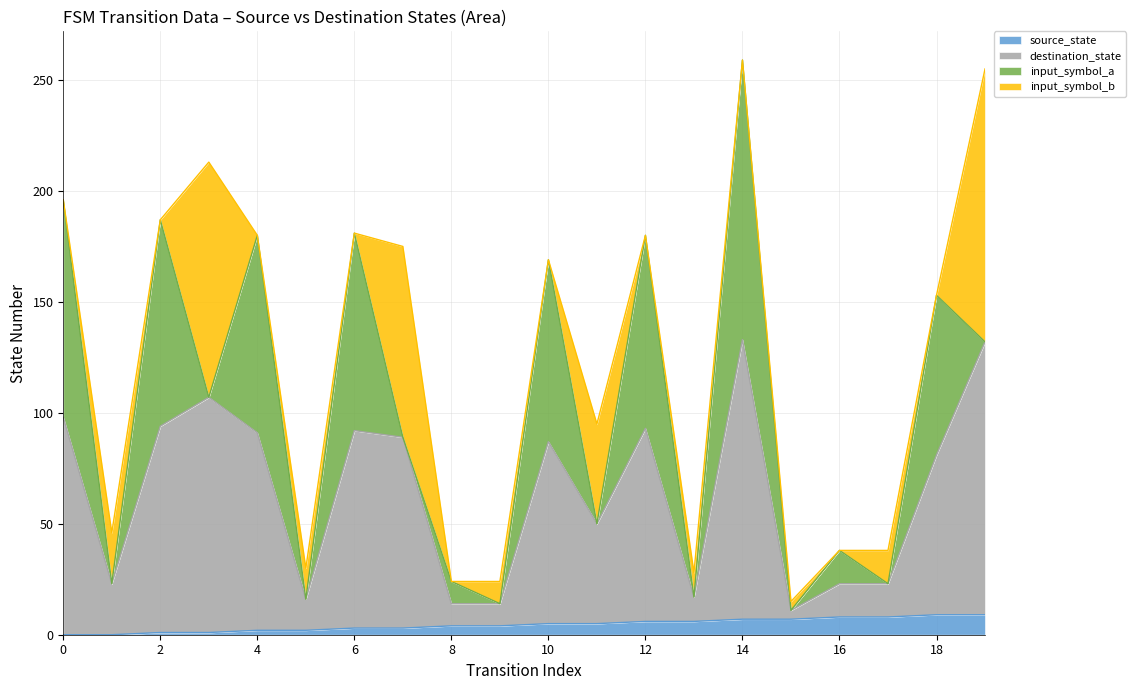

True or false: destination_state and source_state intersect in this chart.

False